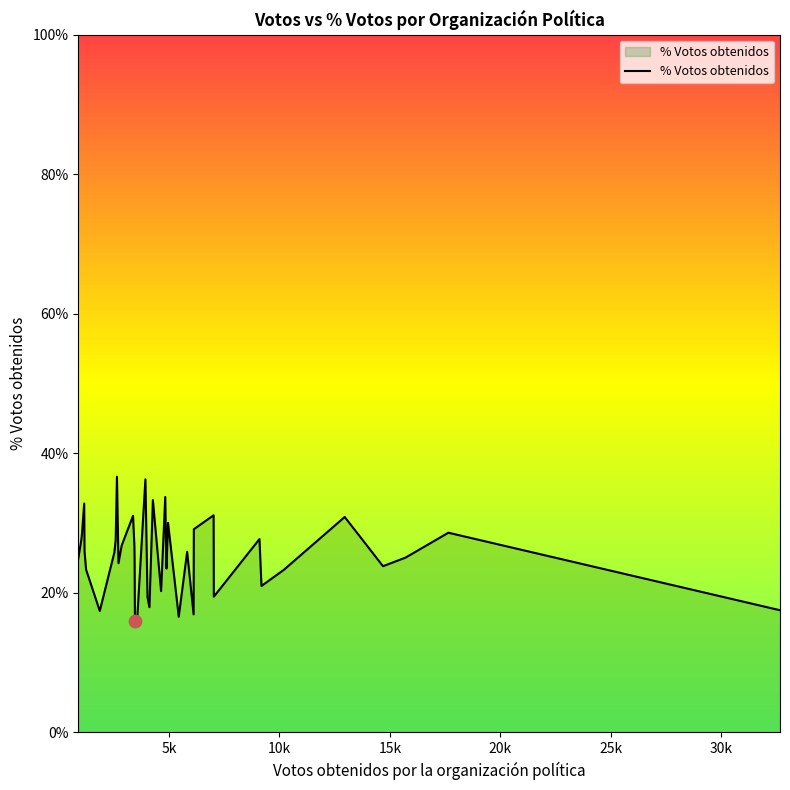

Is this an area chart (filled region under the line)?

Yes